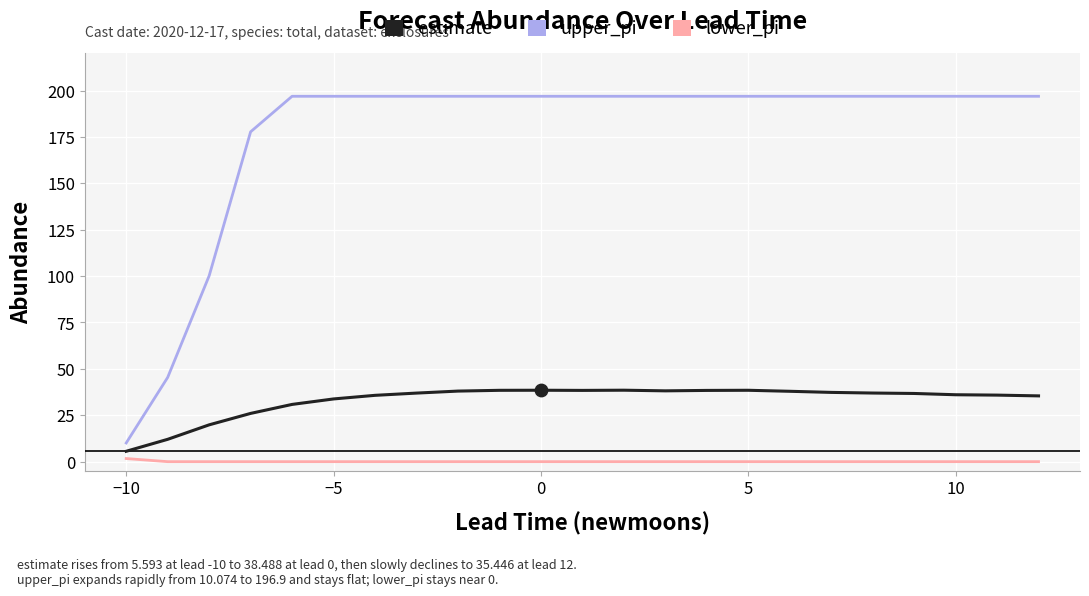

At how many categories does at least one series exceed 99?

21